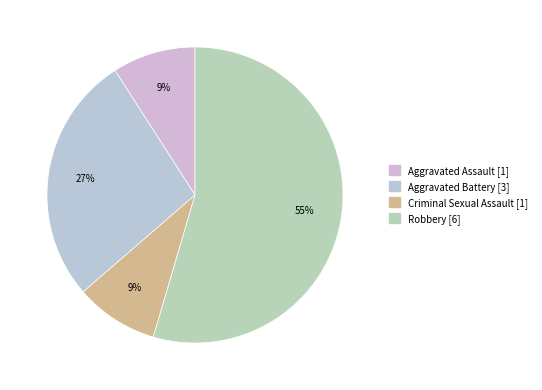

Which category accounts for the majority?

Robbery